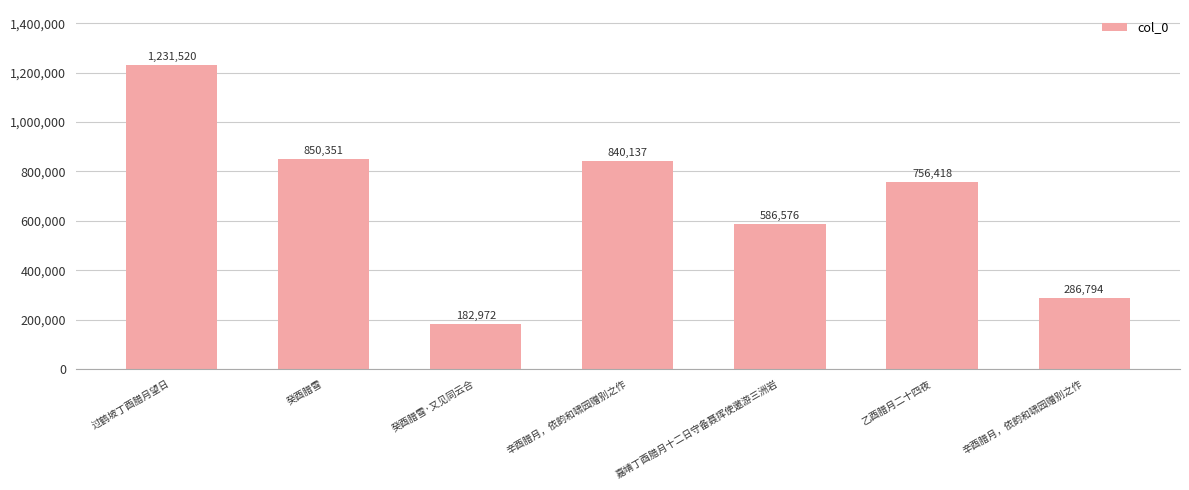

At which label is the value closest to 707246?

乙酉腊月二十四夜